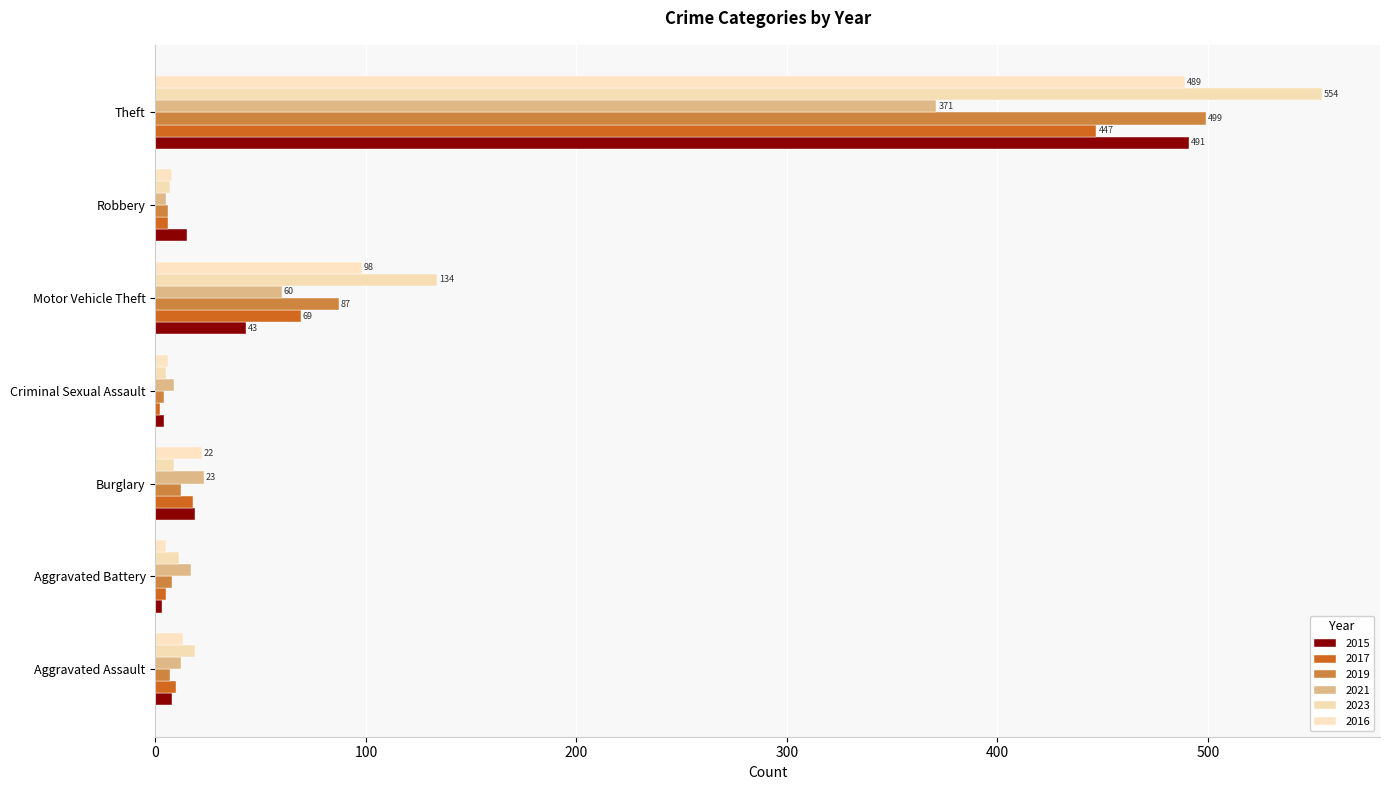

At which label is 2017 closest to 224?

Motor Vehicle Theft